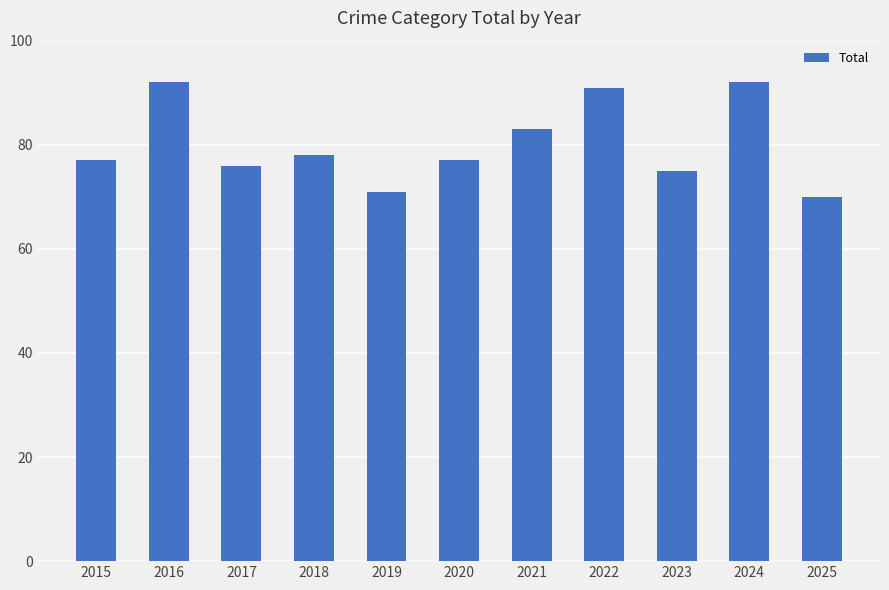

What is the average value?

80